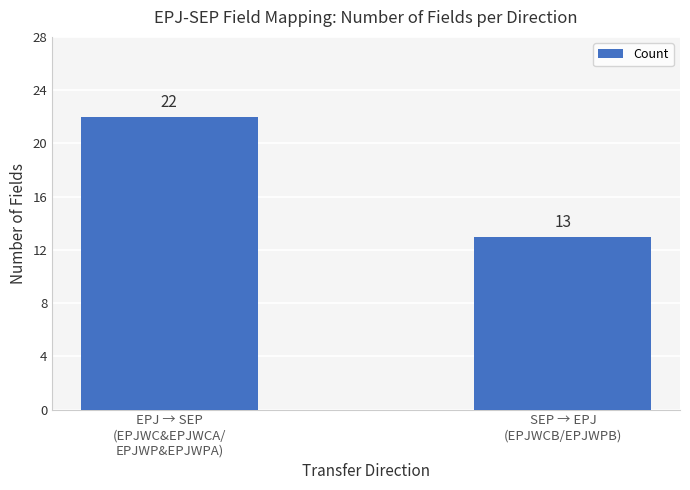

What is the sum of all values?

35